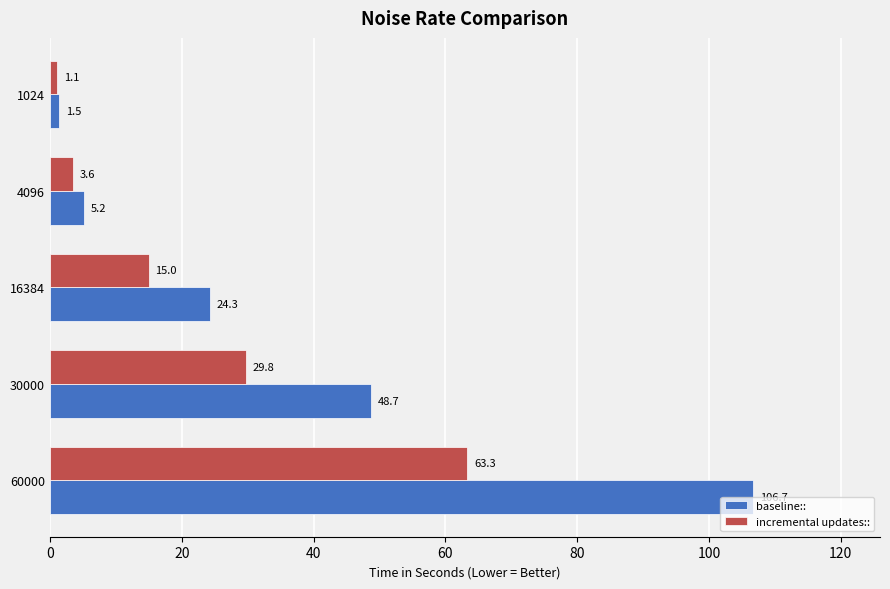

Where is incremental updates:: nearest to the value 32?

30000